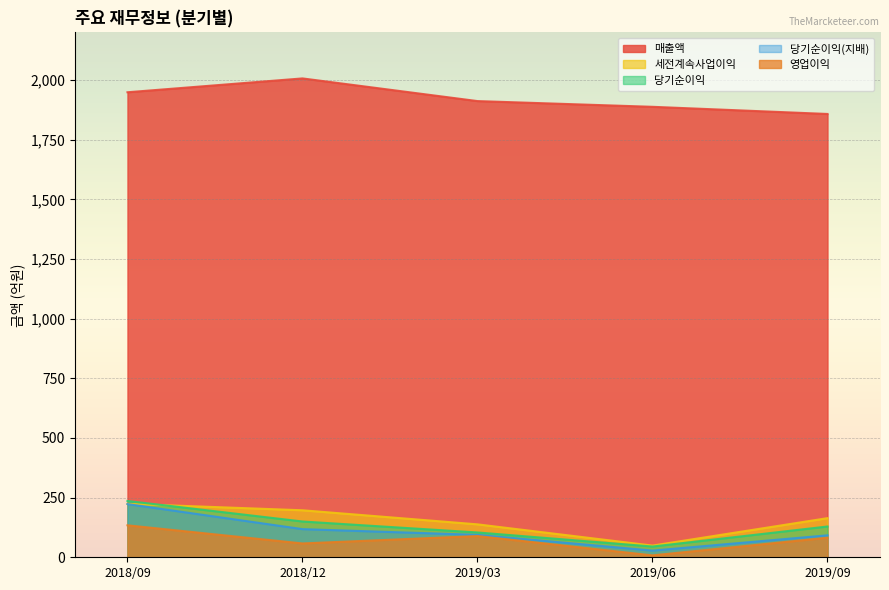

How many lines are shown in the chart?

5